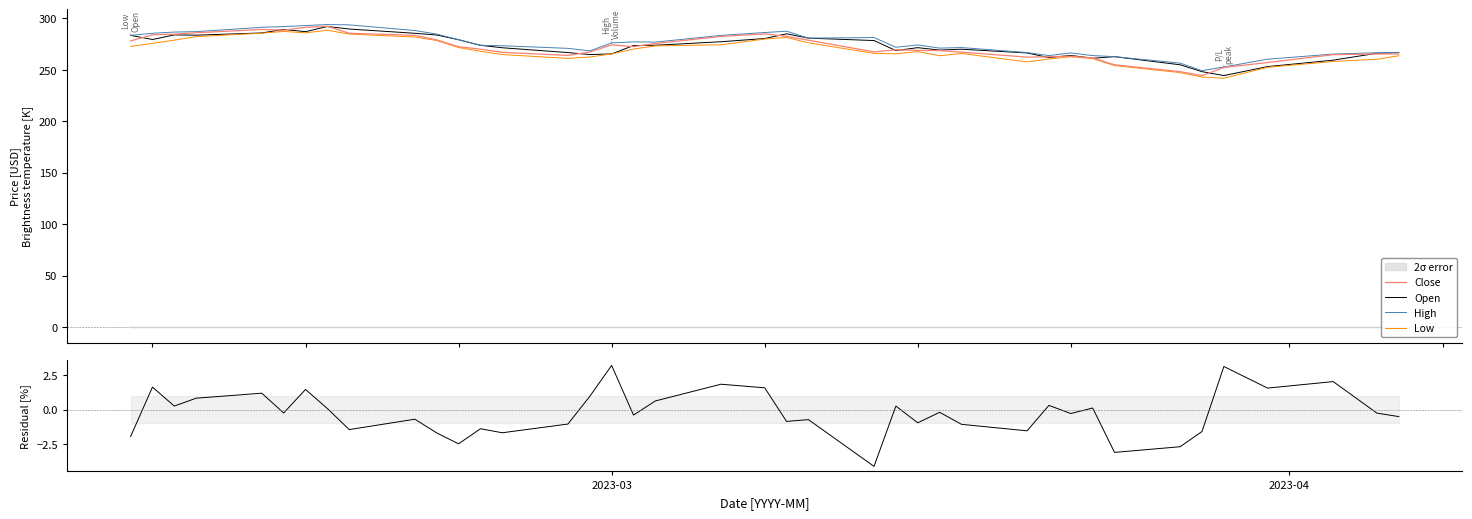

True or false: High and P/L cross at least once.

False